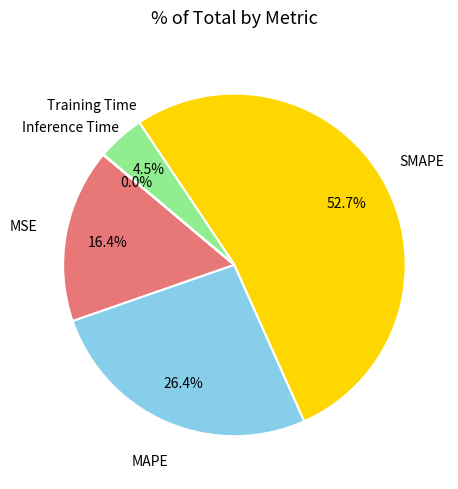

Does any single category account for the majority?

Yes